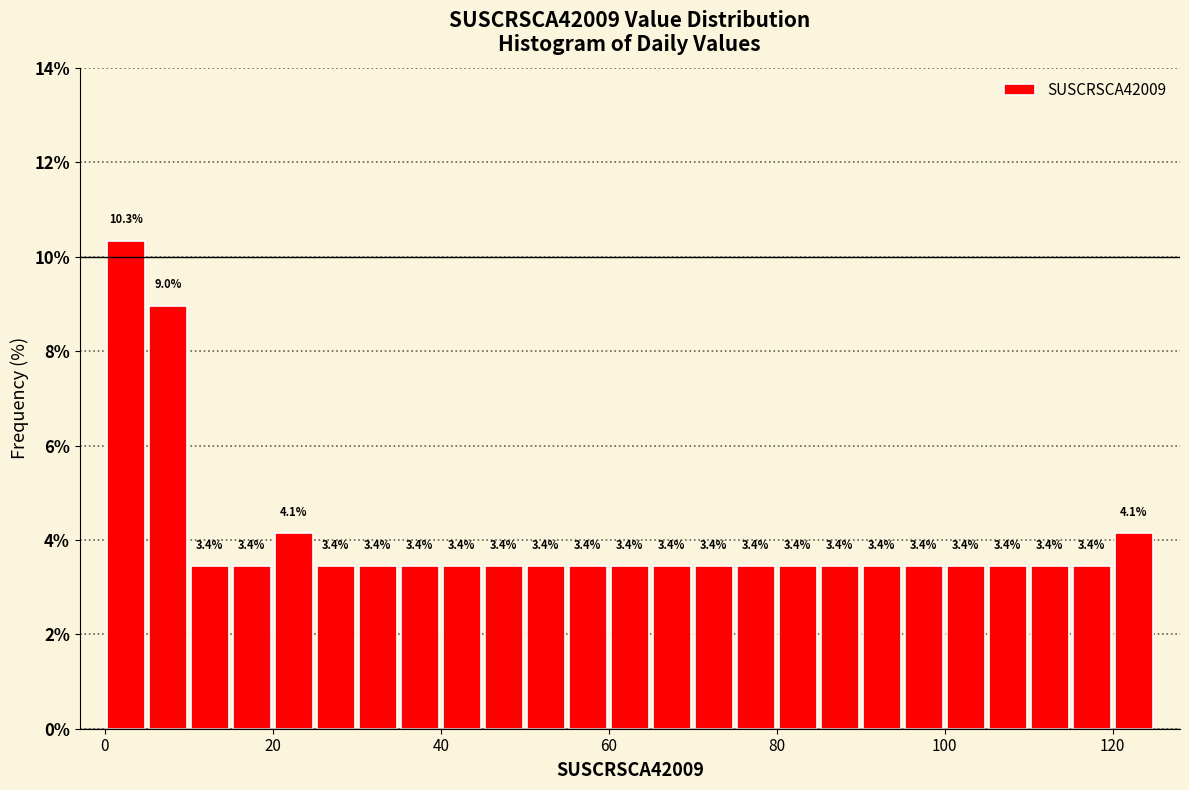

Around what value on the x-axis is the tallest bar? Give the approximate position of its centre, as read against the axis.

2